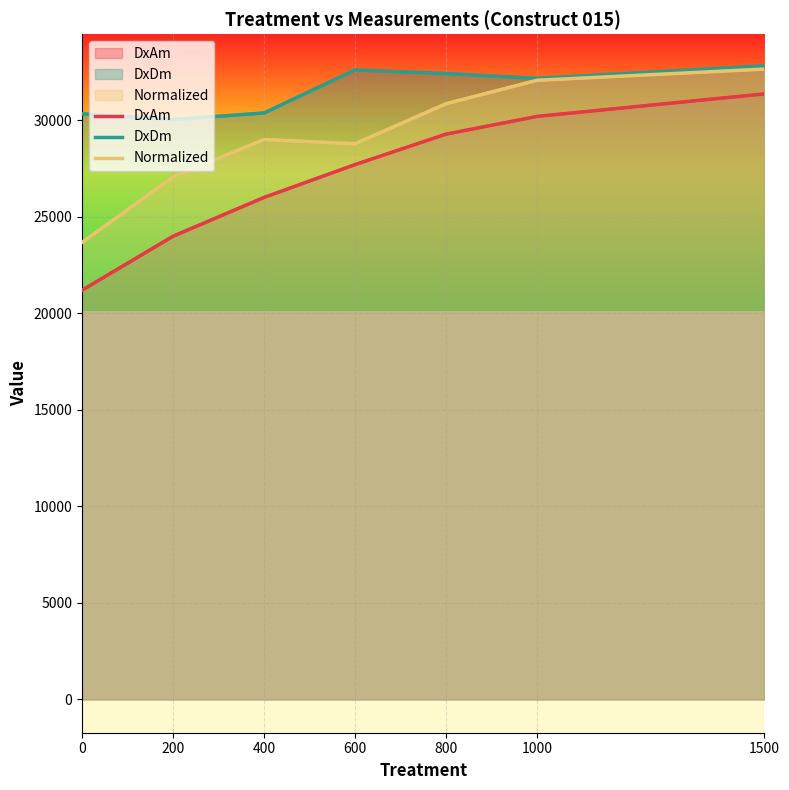

Rank the series by their average value, from lowest to highest.

DxAm, Normalized, DxDm